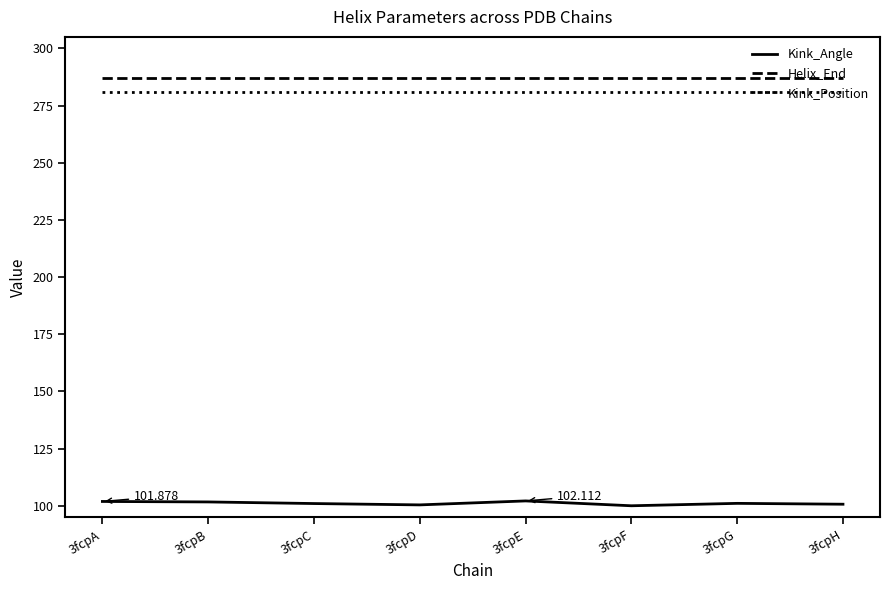

What is the approximate value of Helix_End at 3fcpB?

287.0